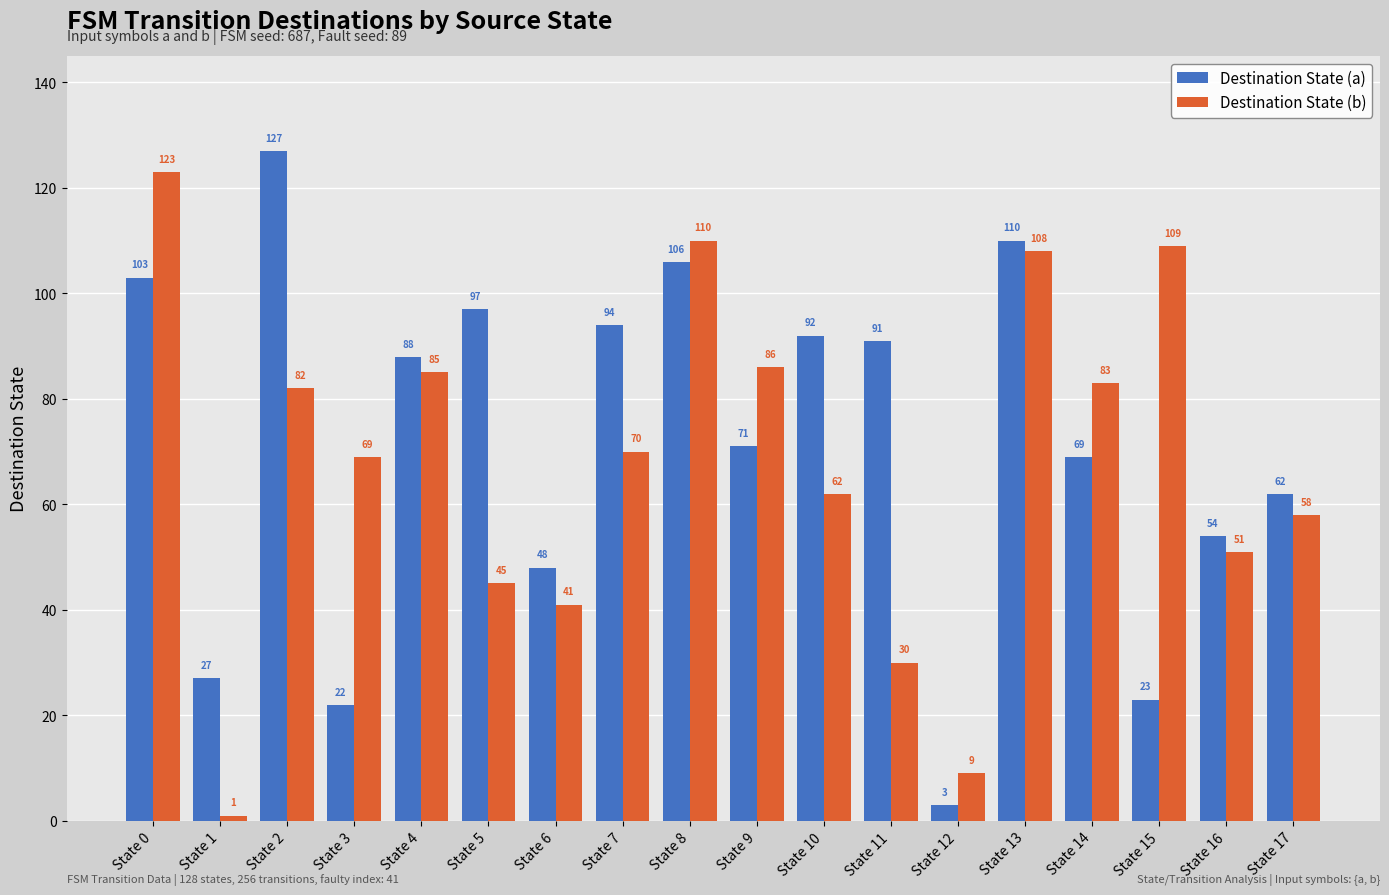

Rank the series by their average value, from highest to lowest.

Destination State (a), Destination State (b)